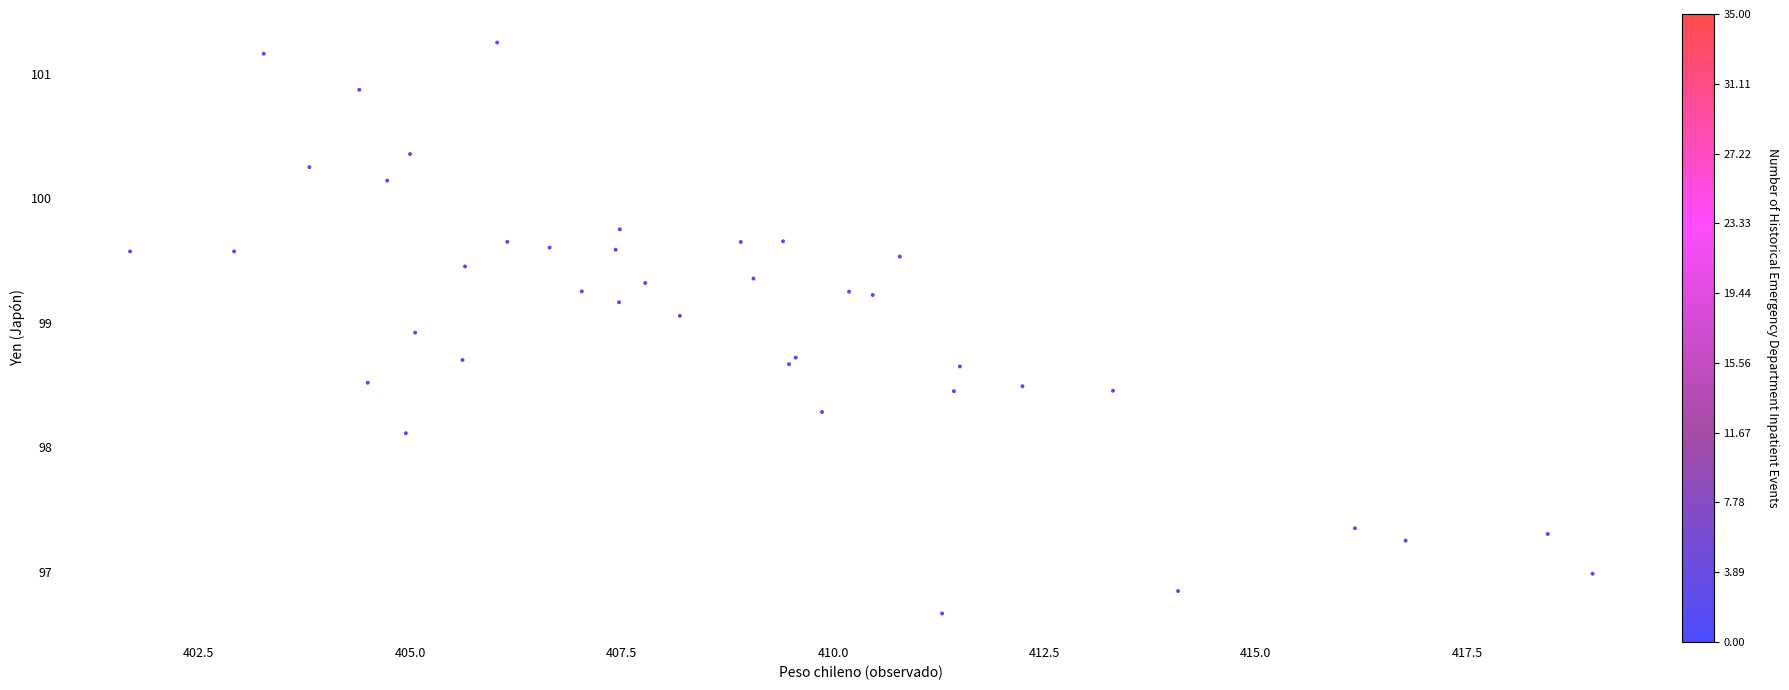

What is the range of Y values (max minus min)?

4.6